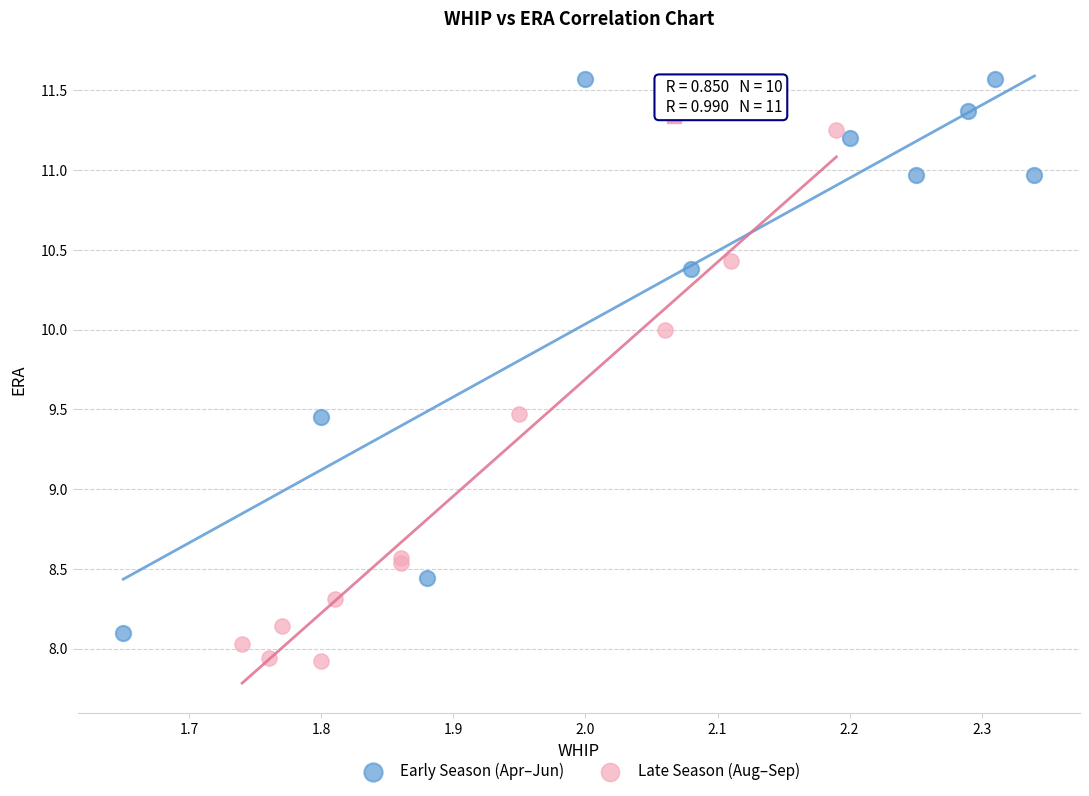

Which series contains the lowest Y value?

Late Season (Aug–Sep)